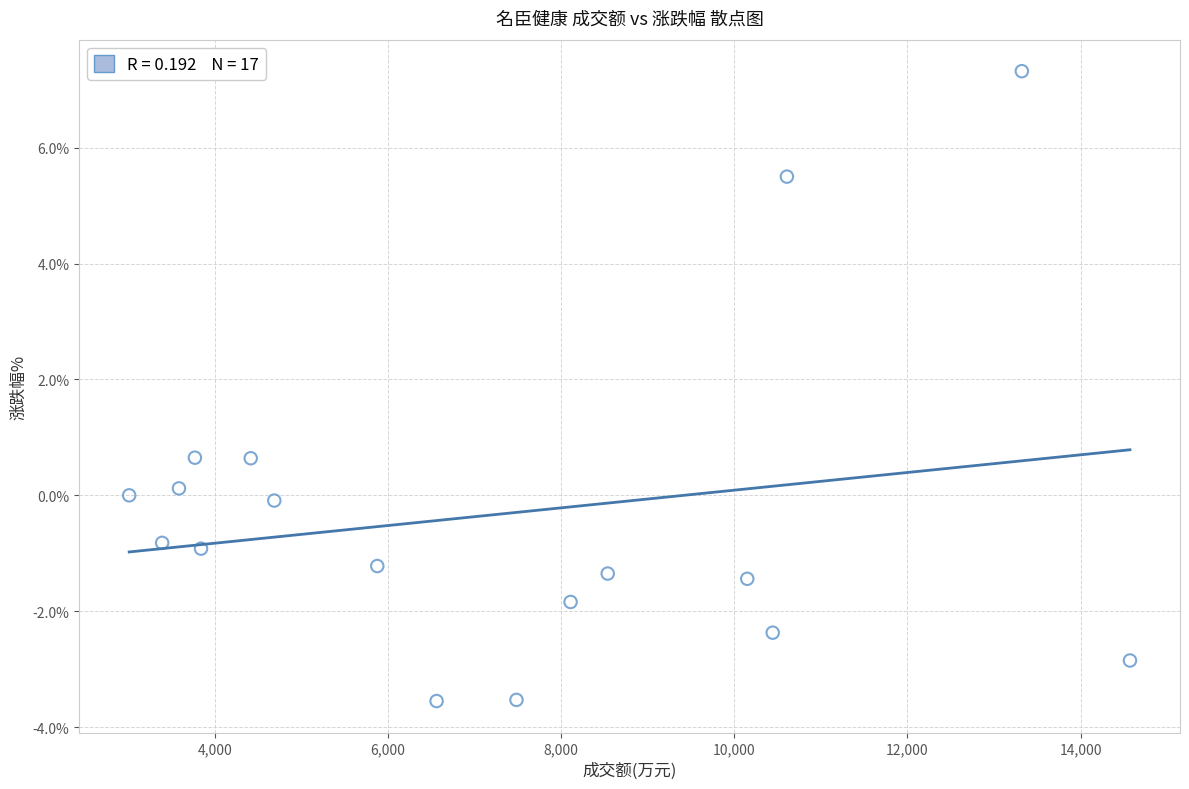

What is the range of X values (max minus min)?

11561.0